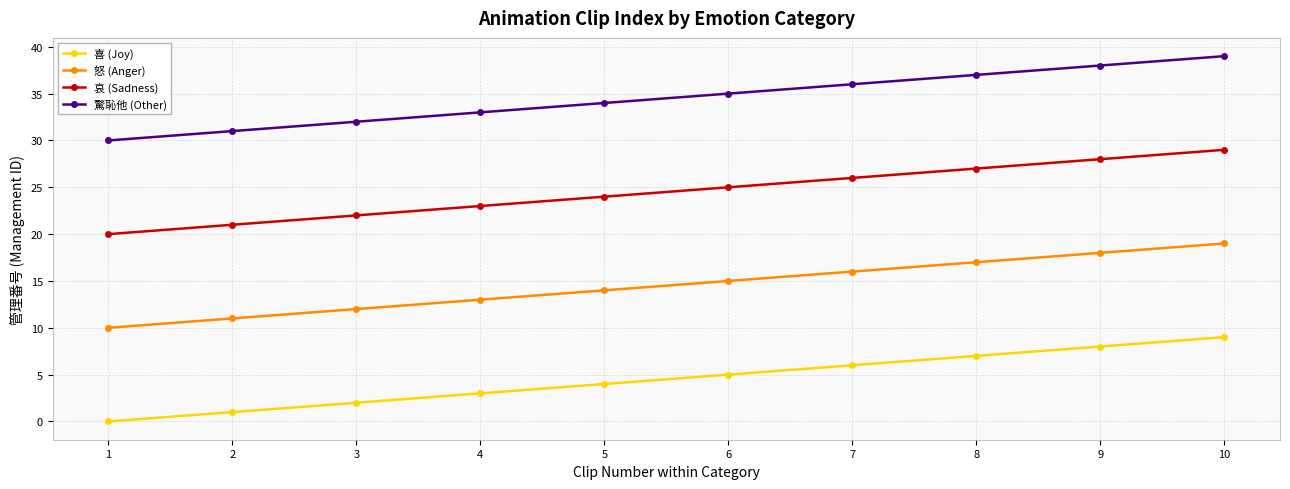

True or false: 怒 (Anger) and 哀 (Sadness) cross at least once.

False